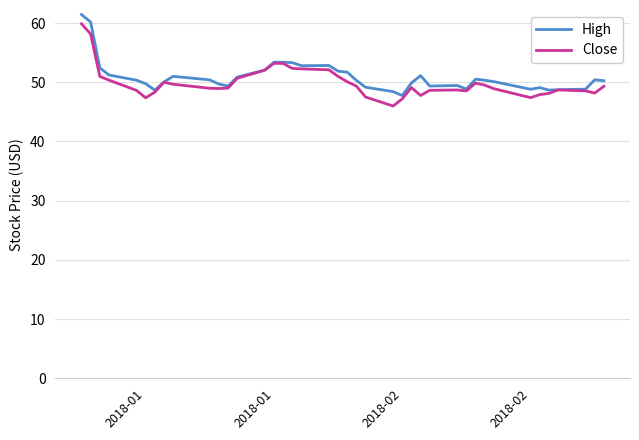

What is the minimum value for Close?

46.0